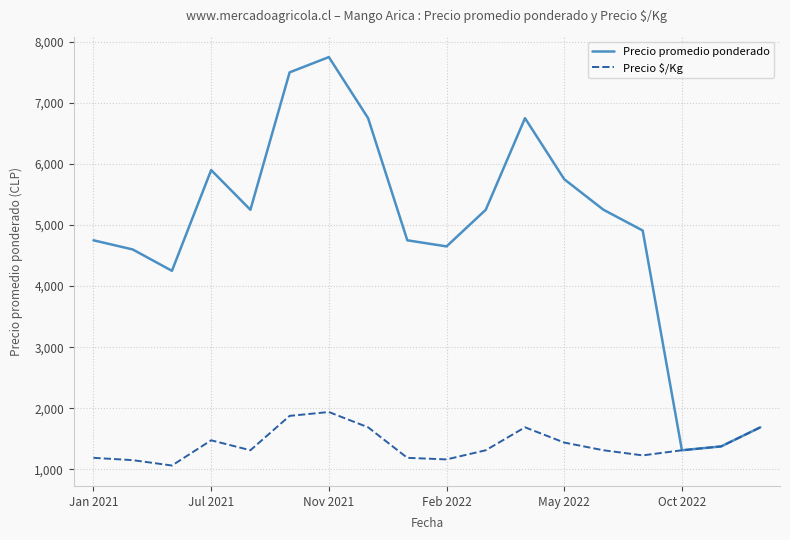

Which series has the widest spread of values?

Precio promedio ponderado